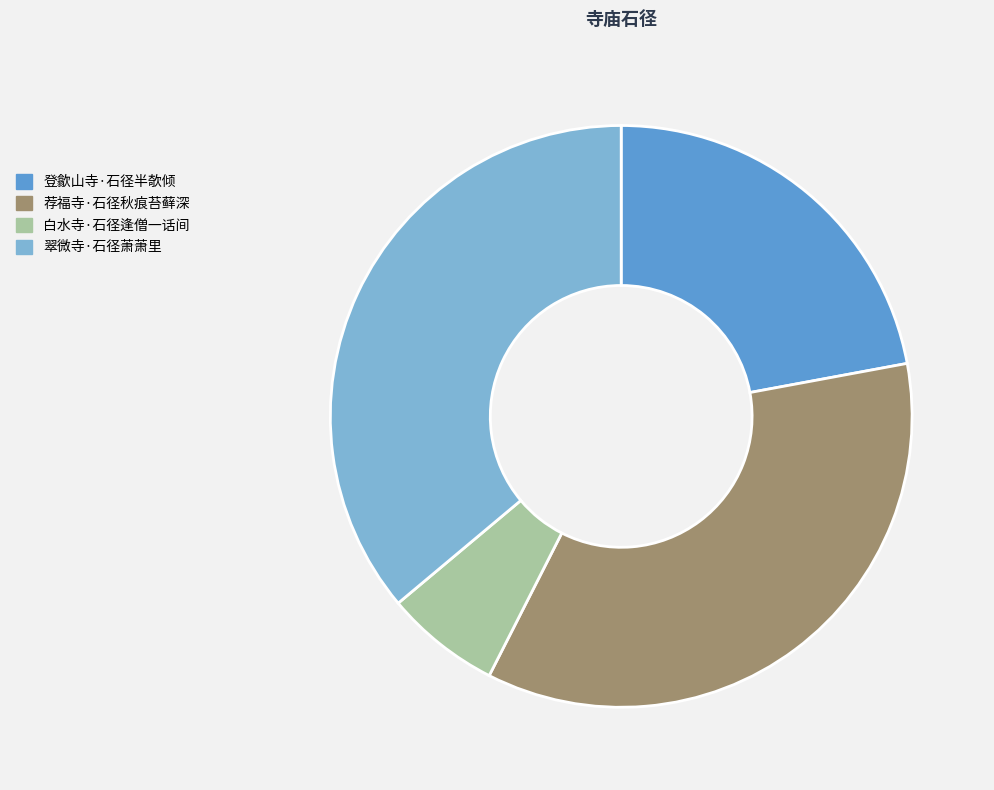

Rank the categories by value from highest to lowest.

翠微寺·石径萧萧里, 荐福寺·石径秋痕苔藓深, 登歙山寺·石径半欹倾, 白水寺·石径逢僧一话间